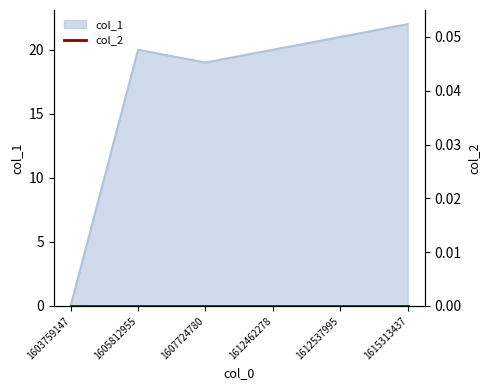

How many values are above zero?

5